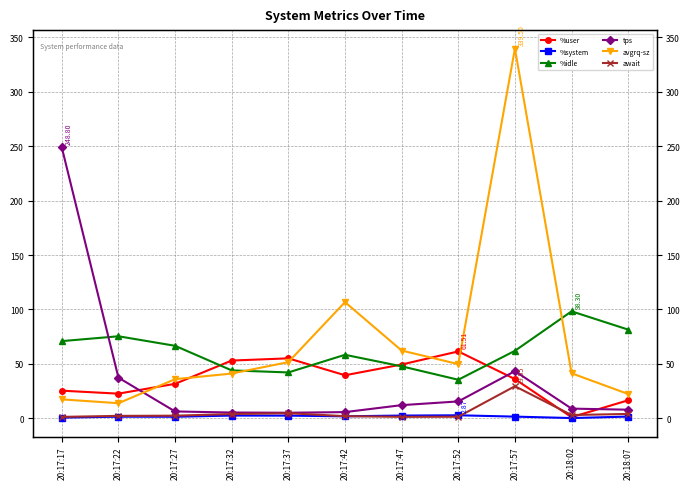

What are all the series names shown in the legend?

%user, %system, %idle, tps, avgrq-sz, await